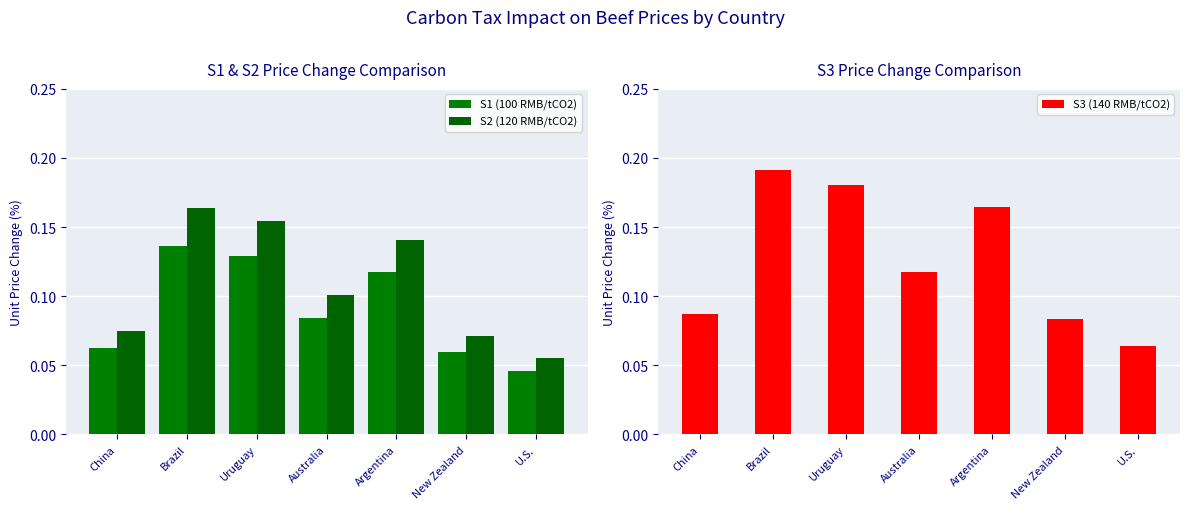

List the series in order of their overall mean, lowest first.

S1 (100 RMB/tCO2), S2 (120 RMB/tCO2), S3 (140 RMB/tCO2)